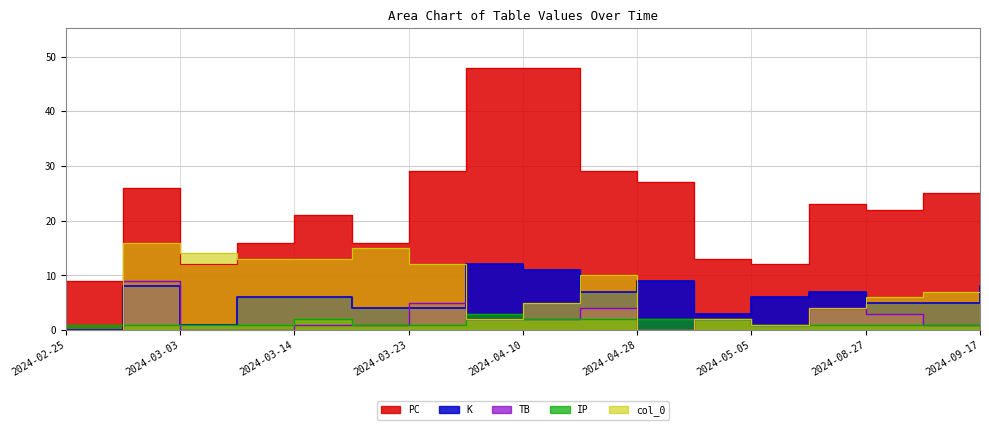

Which series has the largest total across all categories?

PC